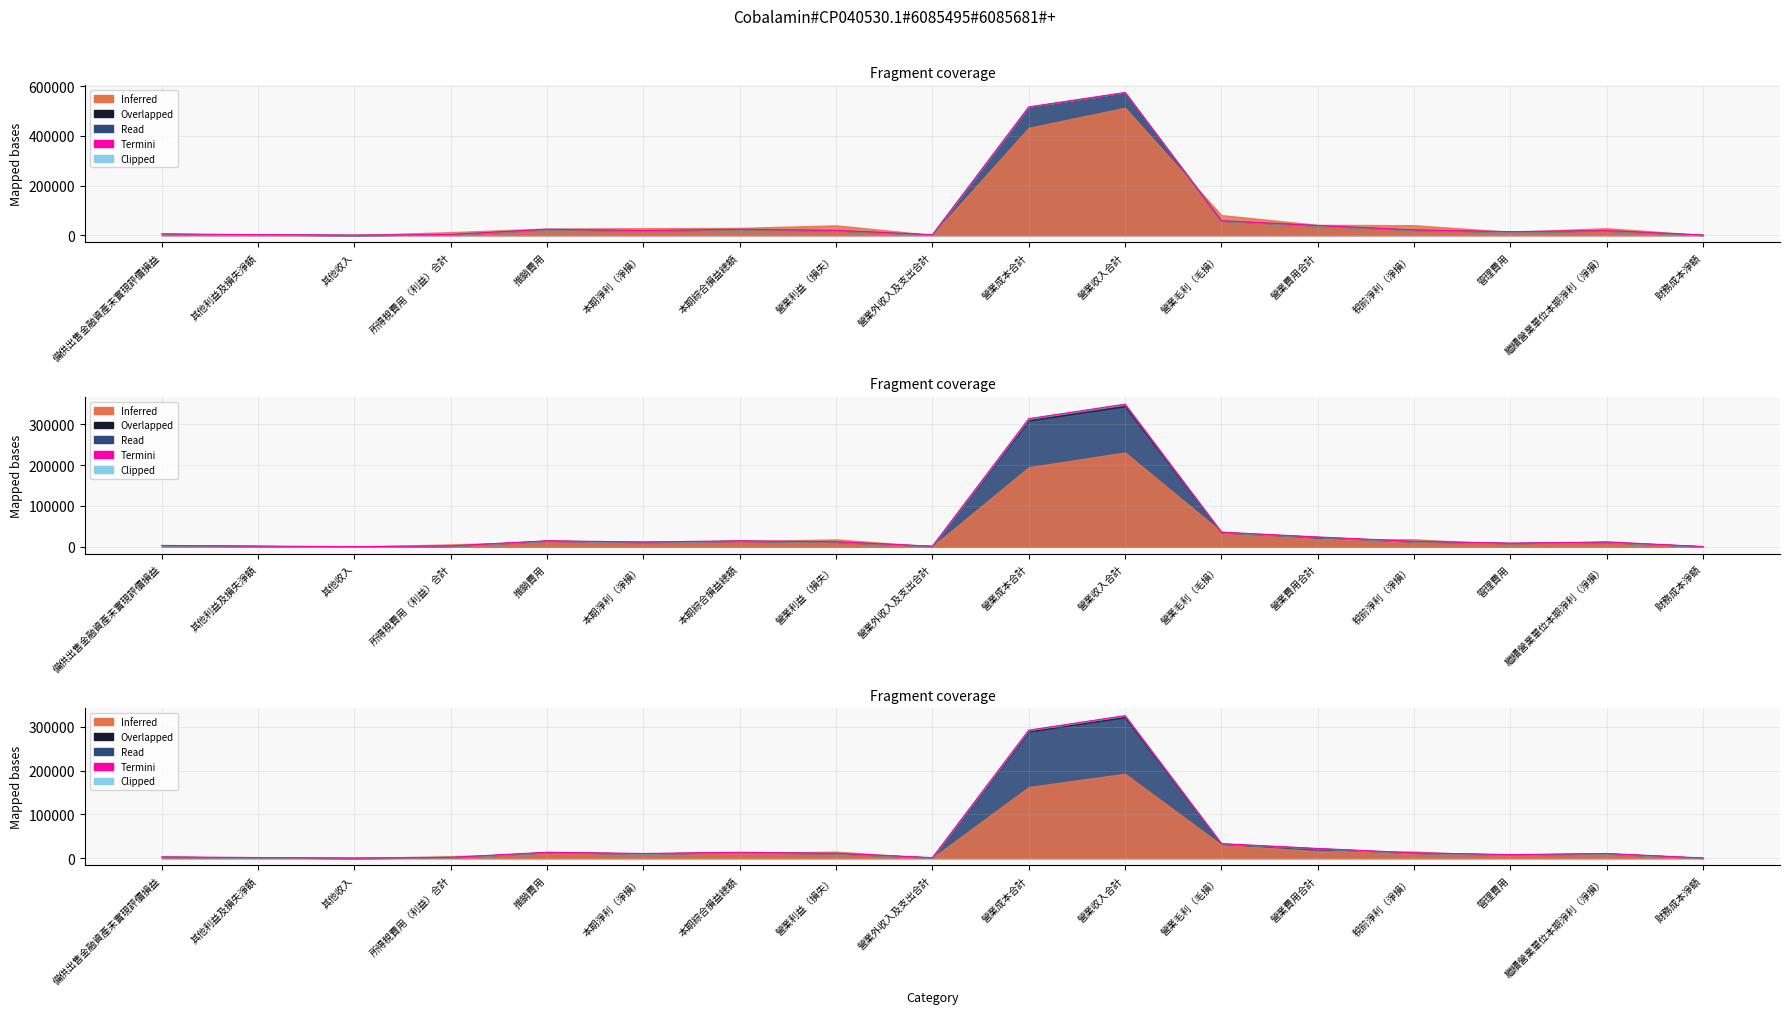

What is the label of the 10th point from the left?

營業成本合計